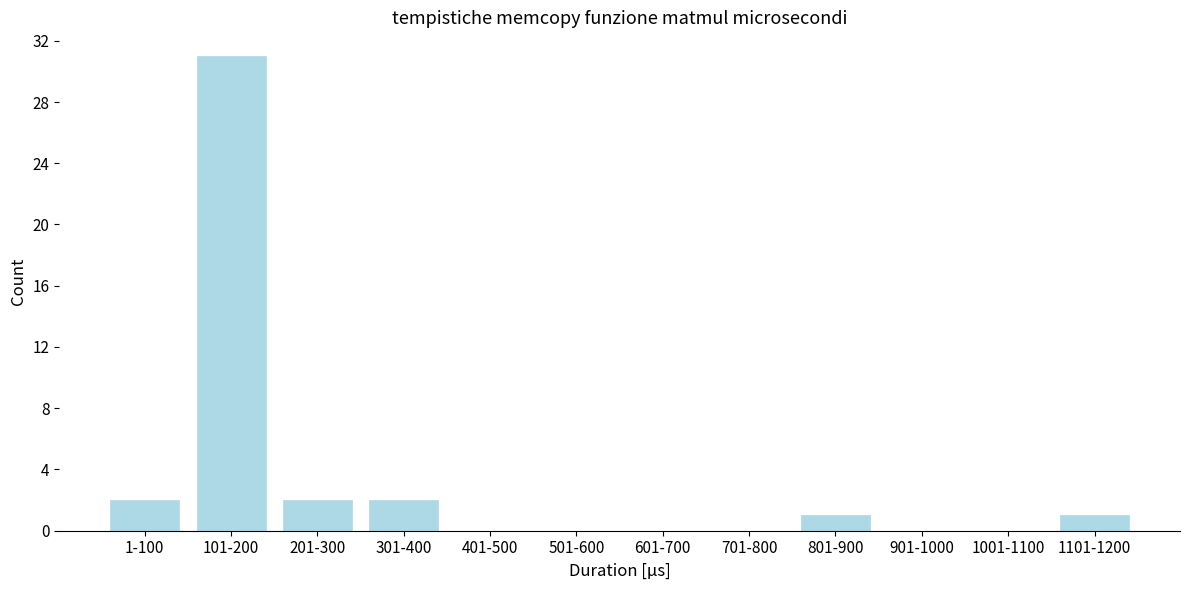

Reading left to right, what are all the values shown in this chart?

1-100=2	101-200=31	201-300=2	301-400=2	401-500=0	501-600=0	601-700=0	701-800=0	801-900=1	901-1000=0	1001-1100=0	1101-1200=1